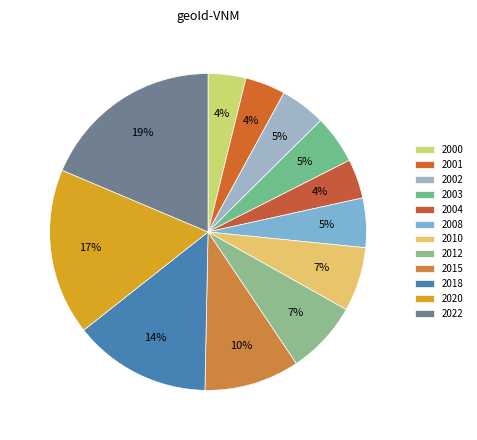

How many slices are in this pie chart?

12